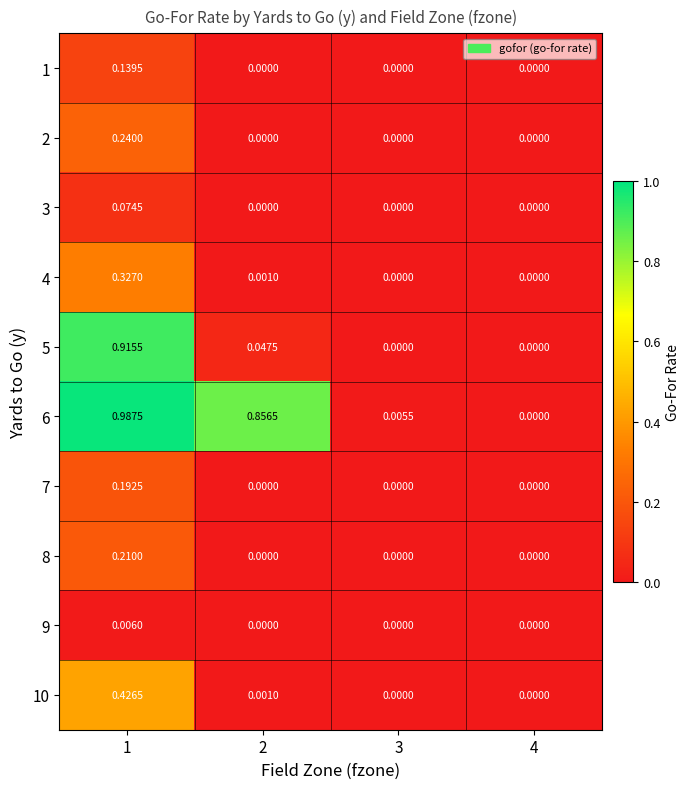

Which series has the widest spread of values?

6